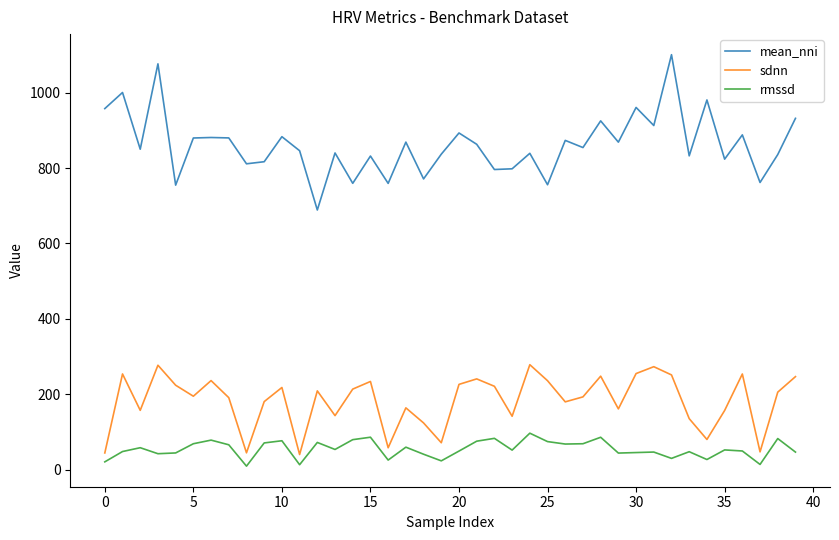

What are all the series names shown in the legend?

mean_nni, sdnn, rmssd